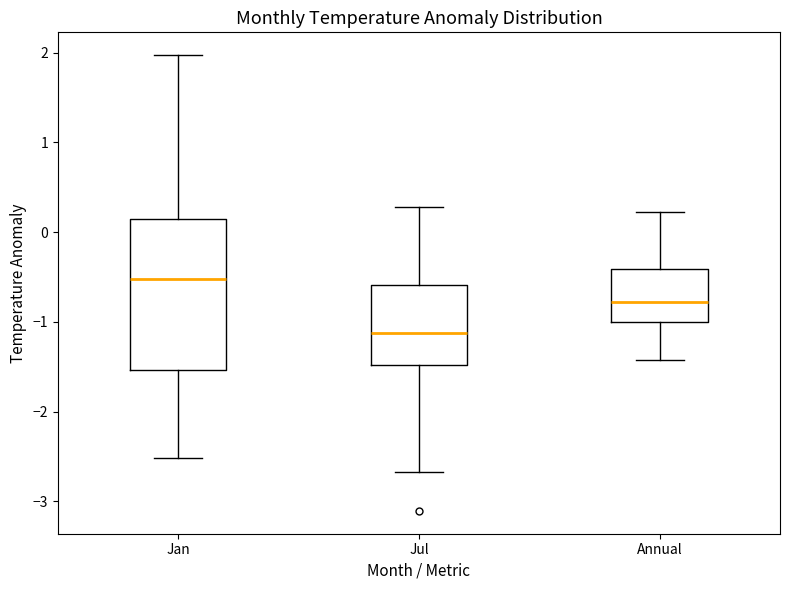

Reading left to right, transcribe this box plot: for each box, give where its median line is, the range the box spans, and where its two whiskers end, as read against the y-axis. The values are not printed on the chart, so give them approximately, as read against the axis.

Jan: median -0.5, box -1.5 to 0.1, whiskers -2.5 to 2.0
Jul: median -1.1, box -1.5 to -0.6, whiskers -2.7 to 0.3
Annual: median -0.8, box -1.0 to -0.4, whiskers -1.4 to 0.2